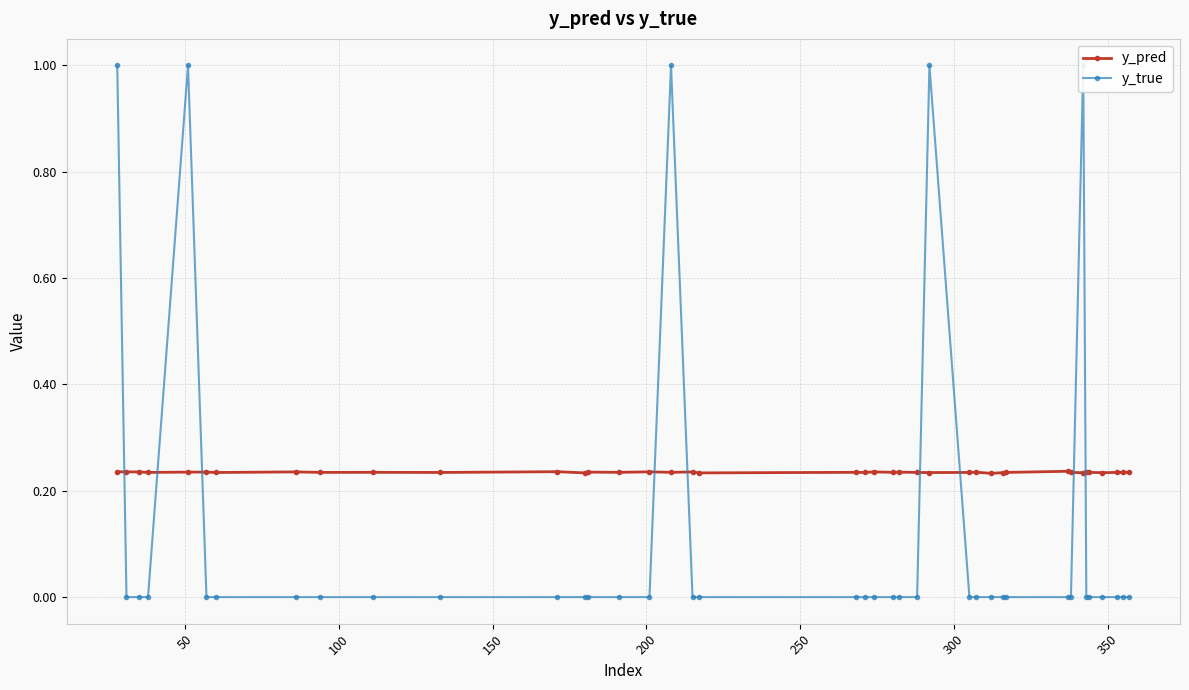

What is the average value of the y_true series?

0.1